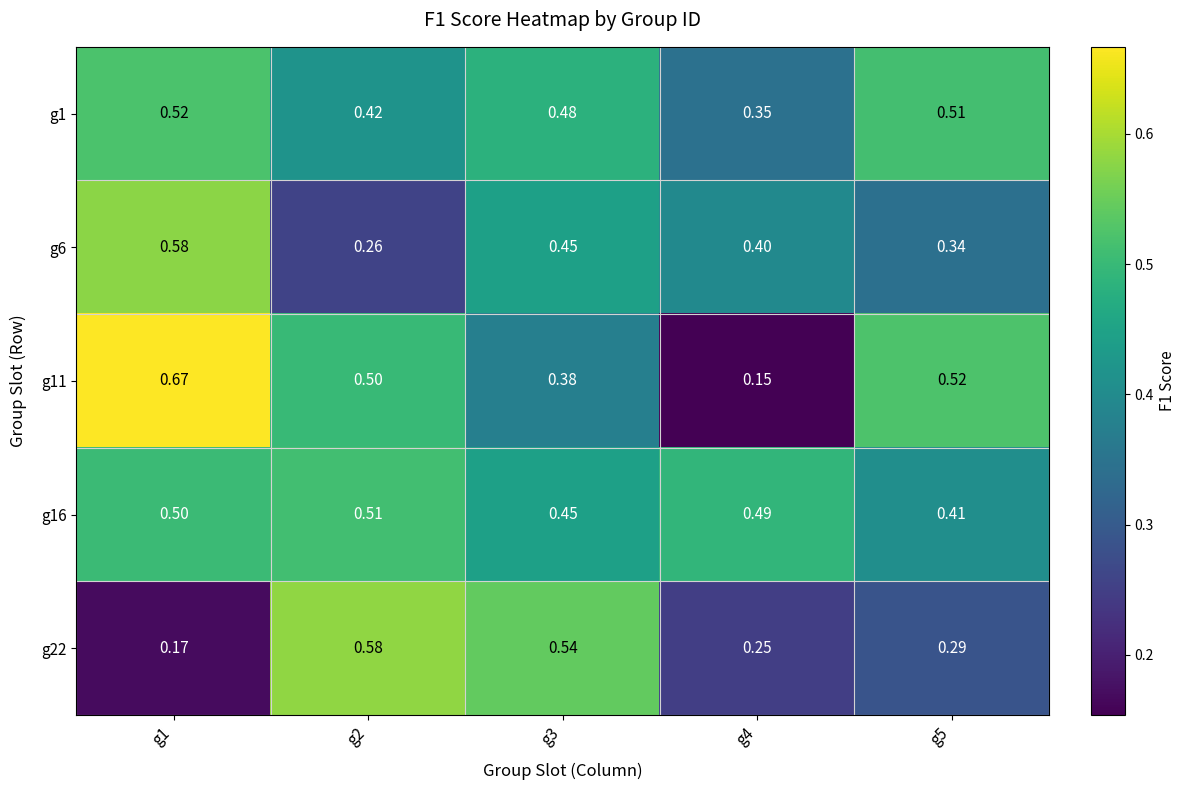

Is the value of g22 at g1 greater than the value of g16 at g1?

No